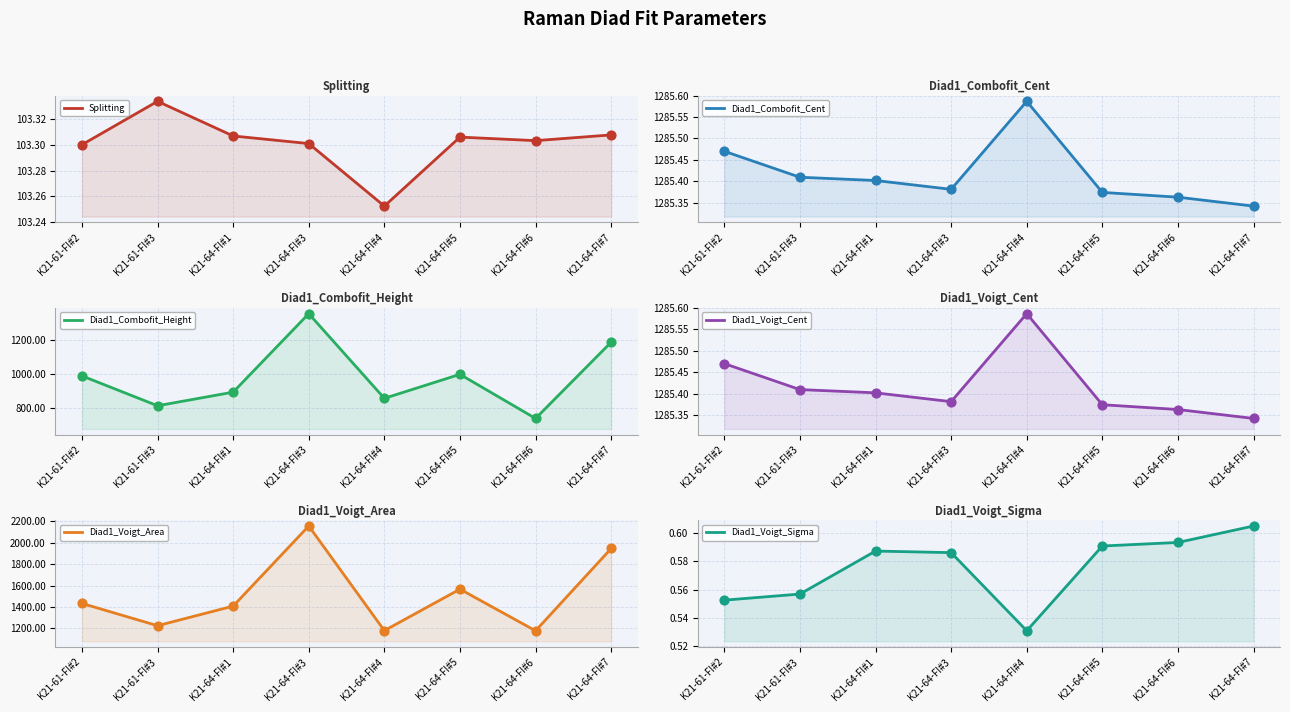

At how many categories does at least one series exceed 863?

8